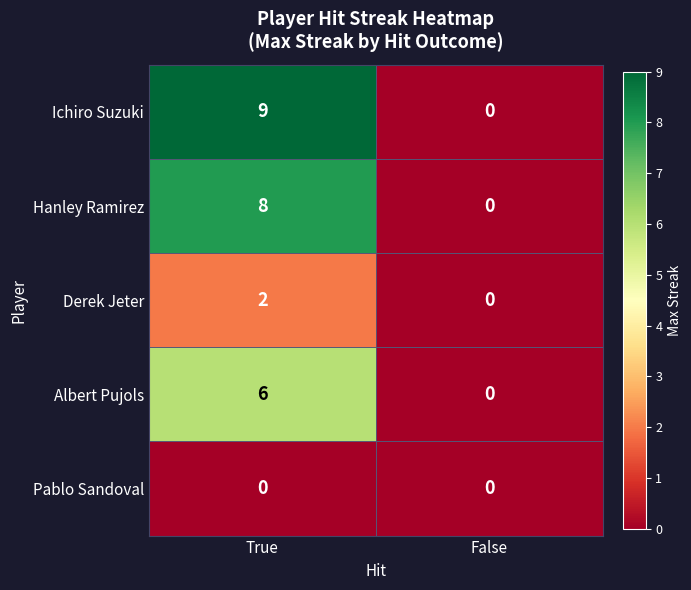

What is the average value of the Hanley Ramirez series?

4